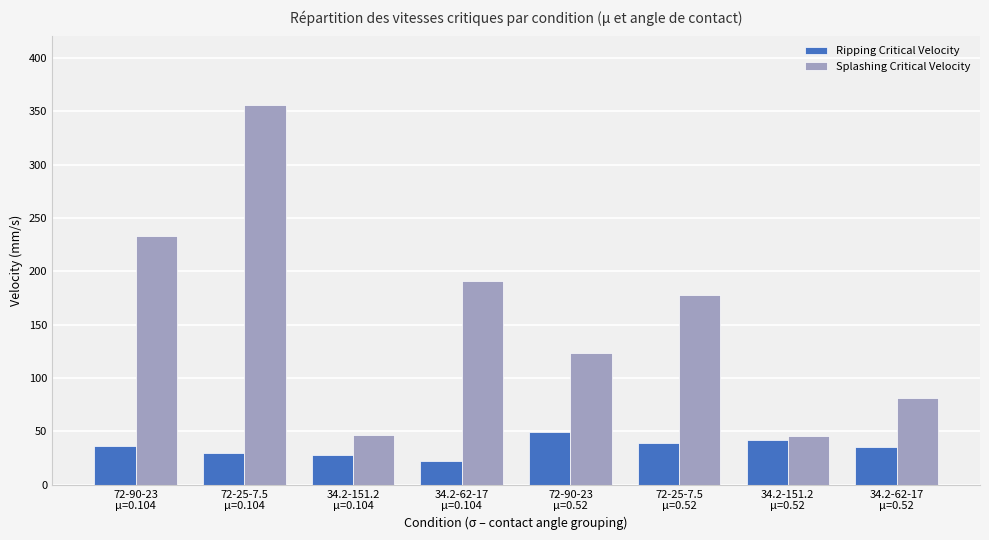

At 34.2-151.2
μ=0.104, list the series in order from largest to smallest.

Splashing Critical Velocity, Ripping Critical Velocity